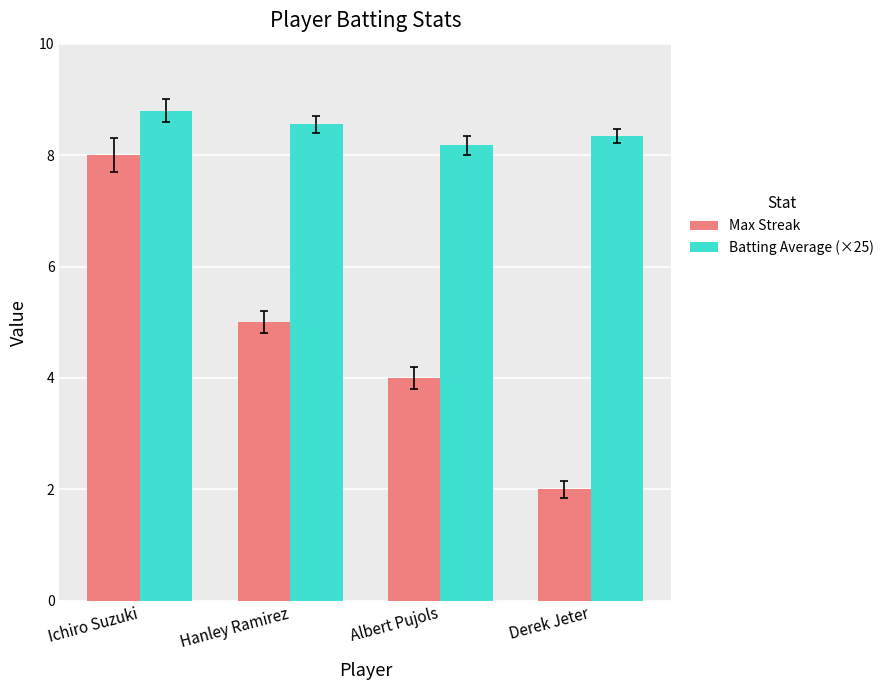

What is the value of the Max Streak bar at the 1st from the left?

8.0